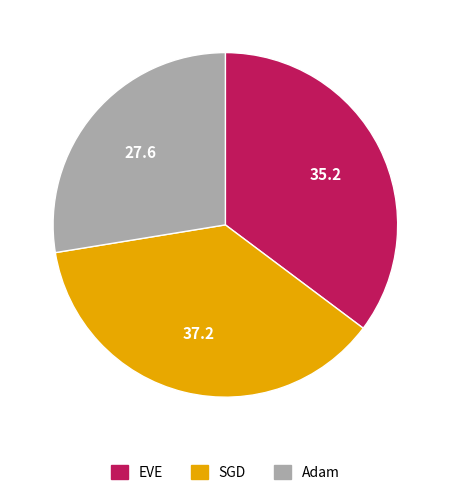

Which has a higher value, EVE or SGD?

SGD